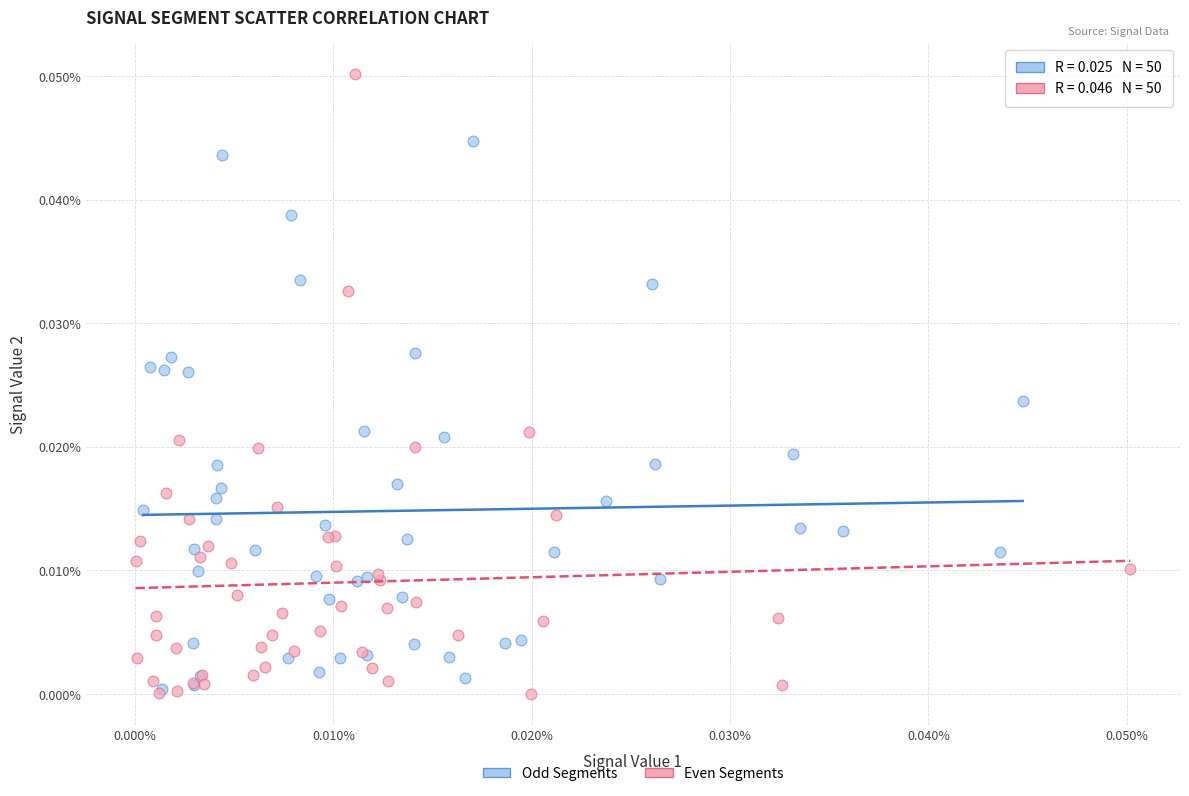

Which series reaches the maximum Y coordinate?

Even Segments